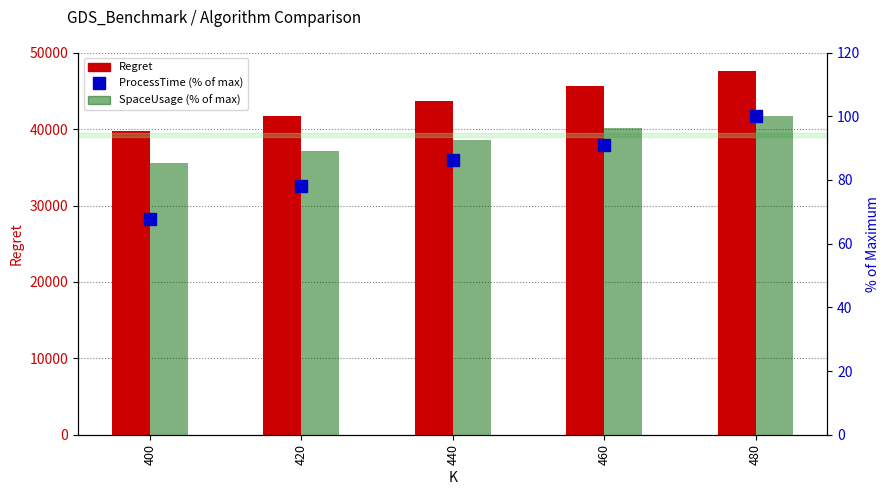

What is the value of the ProcessTime (% of max) bar at the 2nd from the left?

78.0